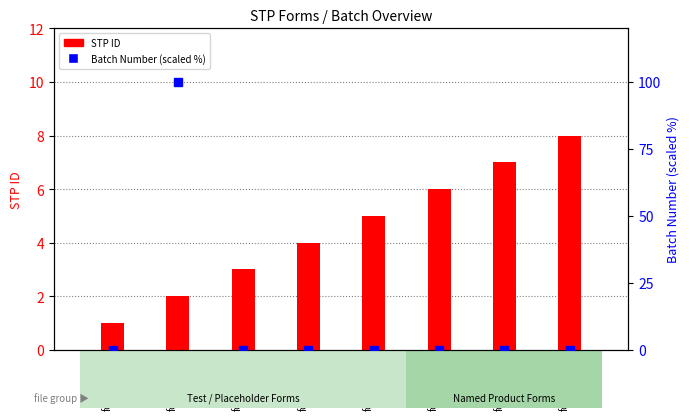

The STP ID series shows 4 at form_4.pdf. True or false?

True